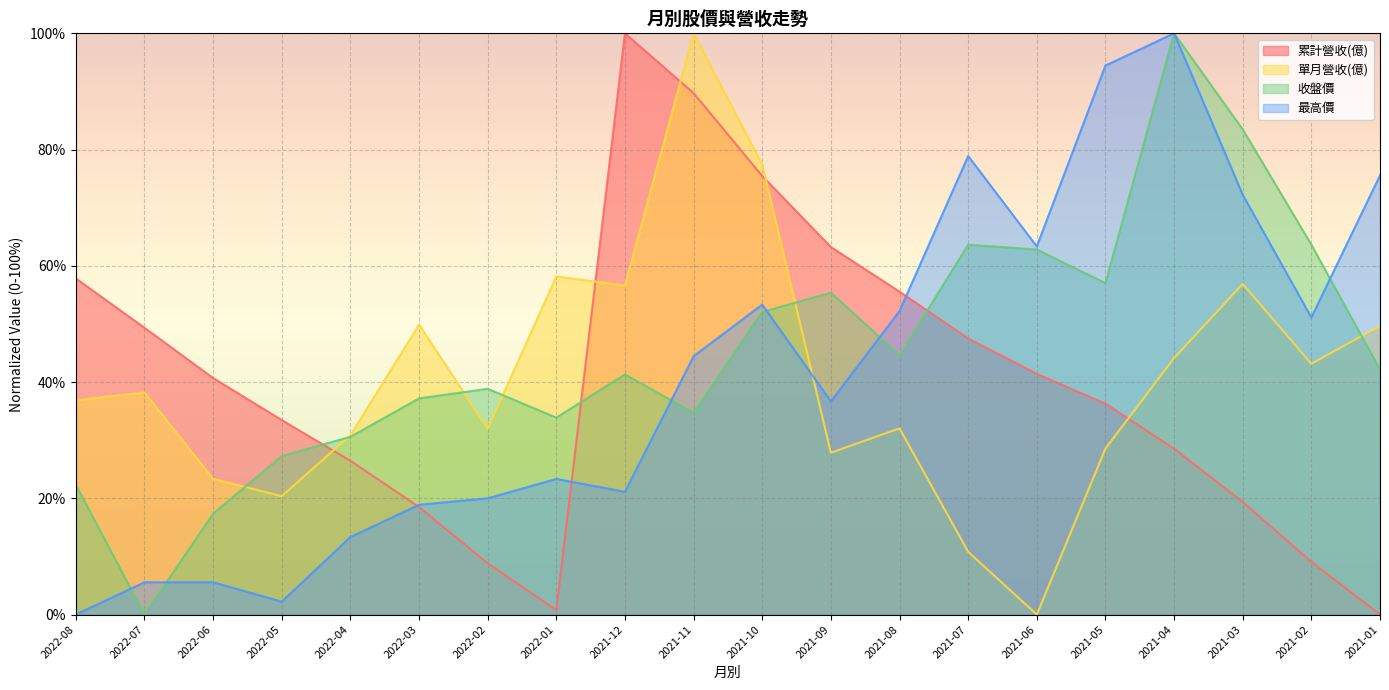

What is the total value across all series at 2021-01?

167.4